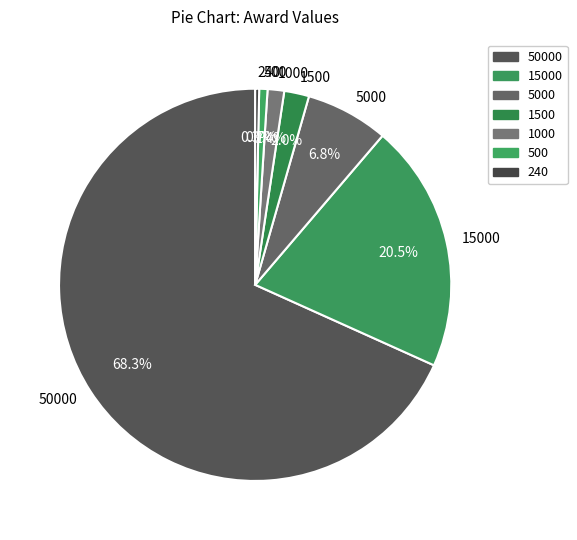

How many segments does this pie chart have?

7